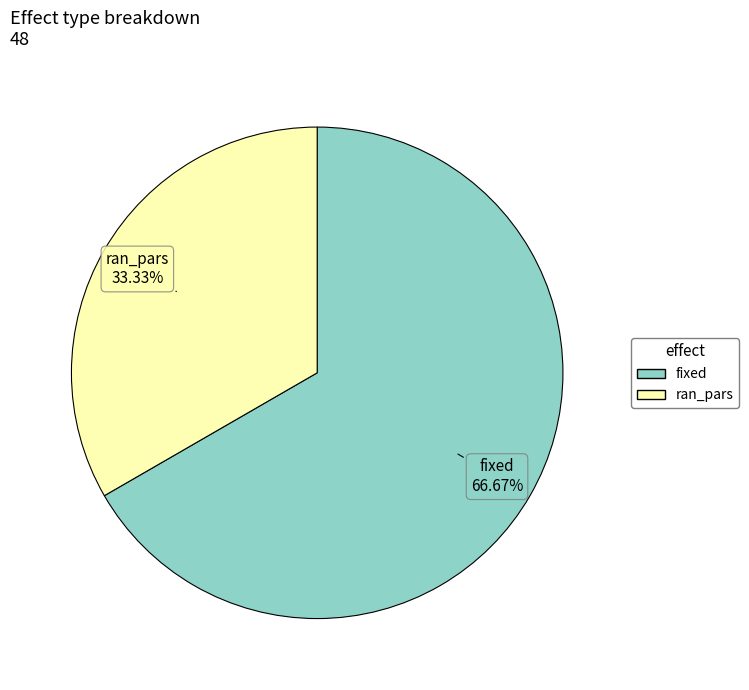

To the nearest percent, what is the combined percentage of ran_pars and fixed?

100%